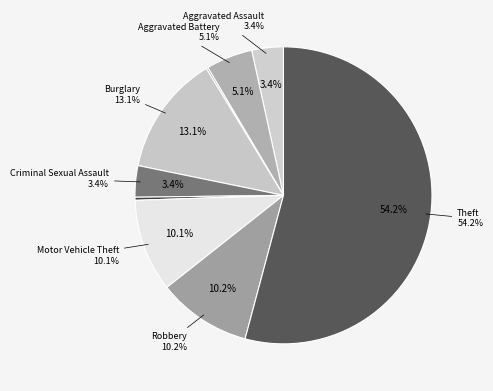

True or false: Burglary accounts for 13% of the total.

True